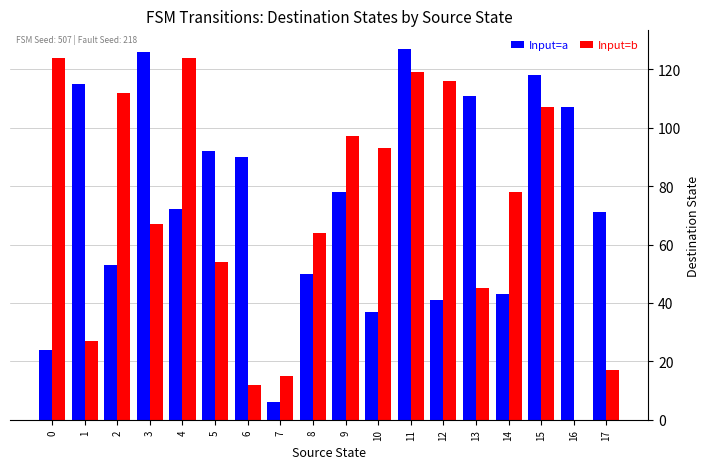

What are all the series names shown in the legend?

Input=a, Input=b